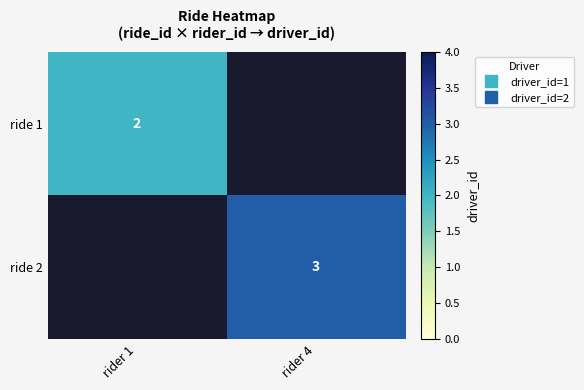

How many positive values does the ride 2 series have?

1